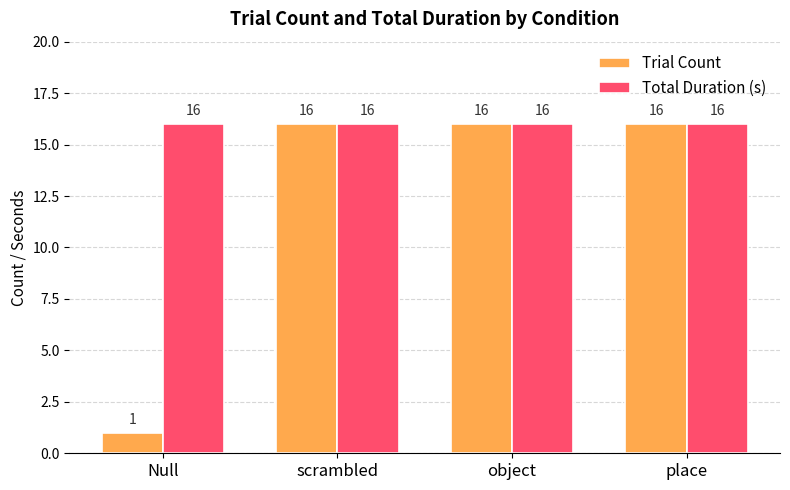

Reading right to left, extract all data points from this chart.

Trial Count: 16	16	16	1
Total Duration (s): 16	16	16	16